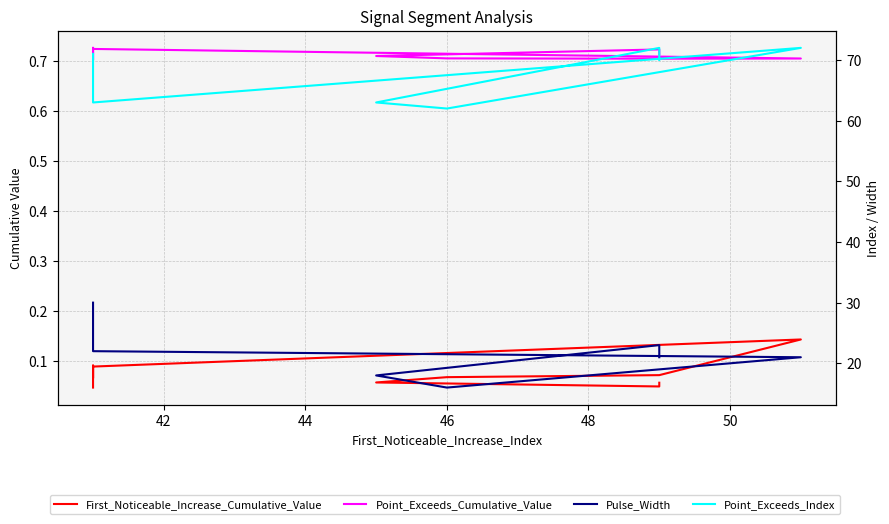

Is it true that Point_Exceeds_Cumulative_Value equals 0.7 at 50?

True